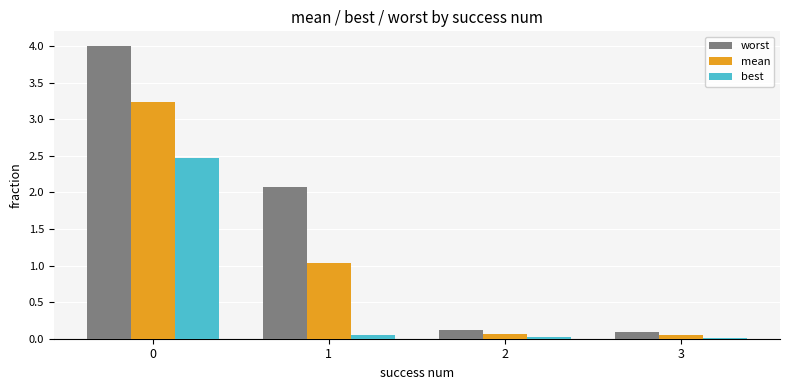

Read the best value at 0.

2.5